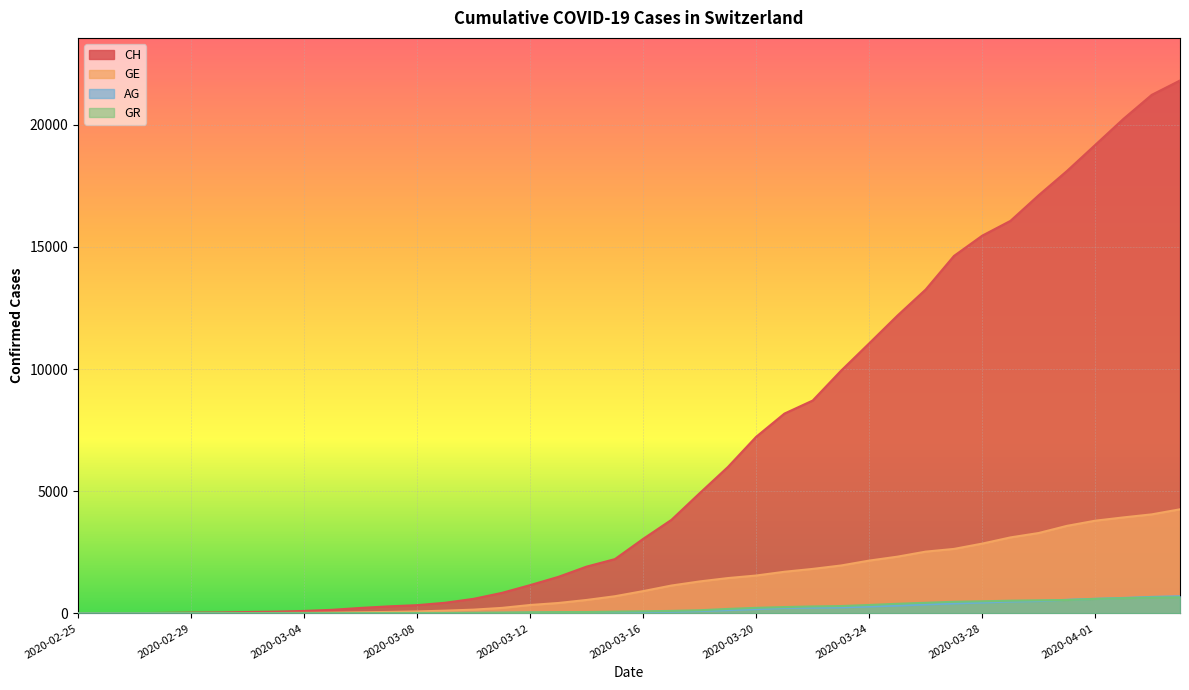

At which category is the sum across all series the highest?

2020-04-04